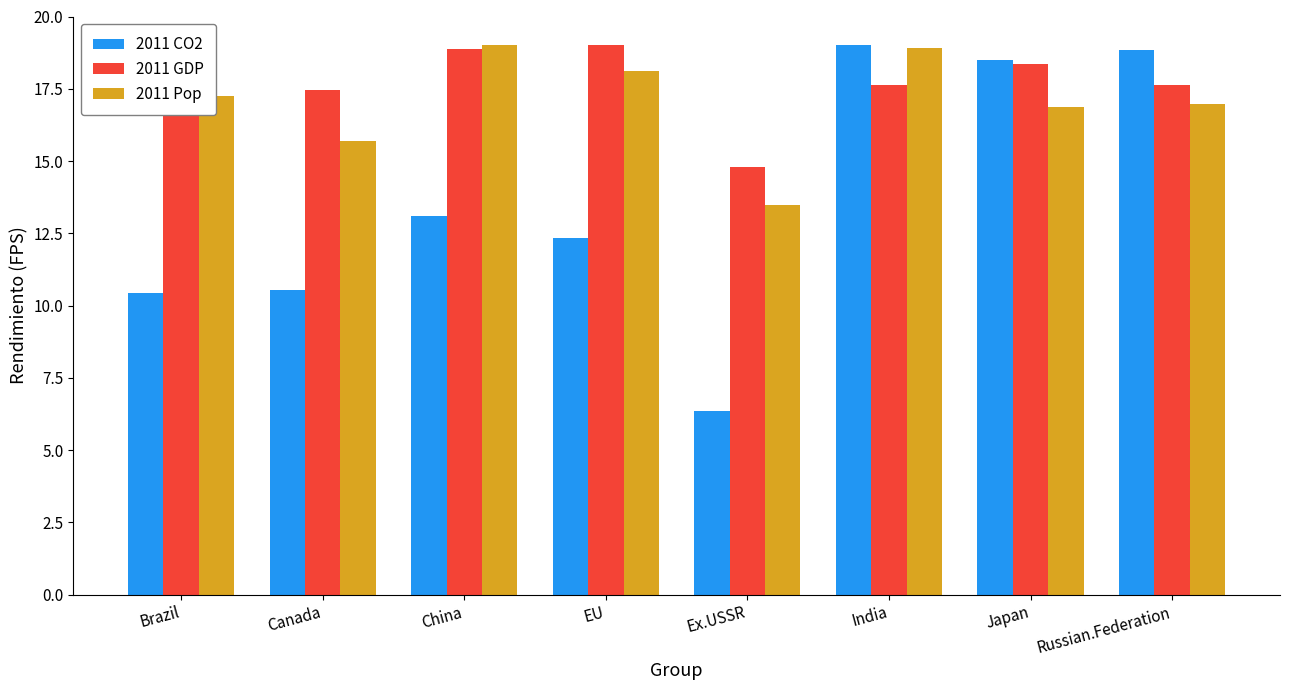

What is the maximum value for 2011 Pop?

19.0